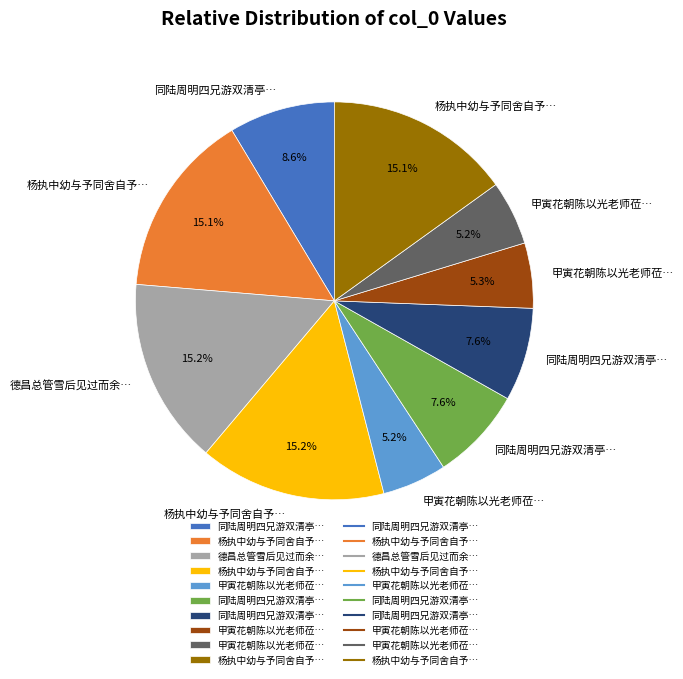

To the nearest percent, what is the average slice percentage?

10%